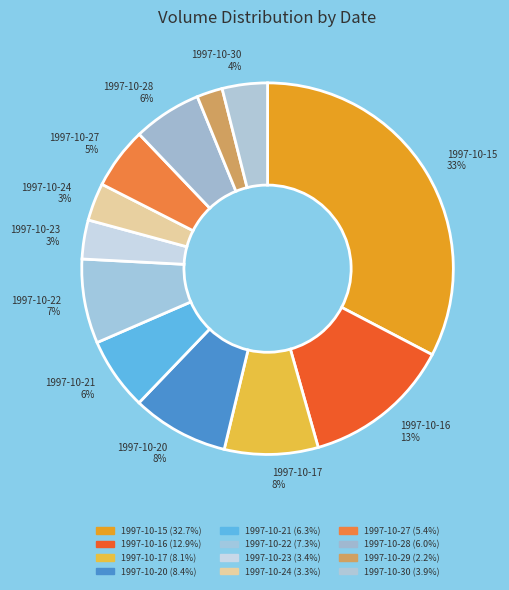

Is it true that 1997-10-29 is 2% of the pie?

True